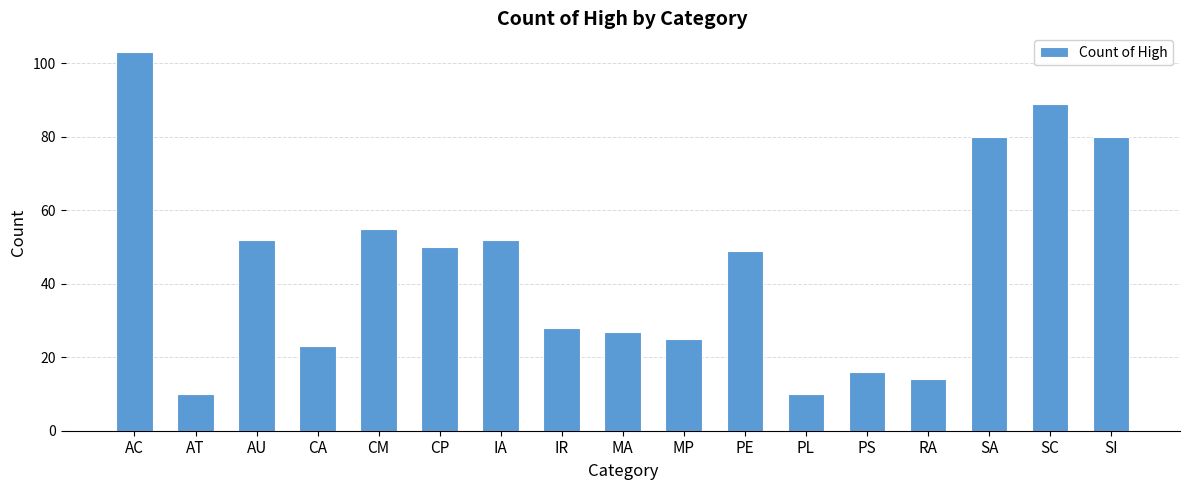

What position from the right is SA?

3